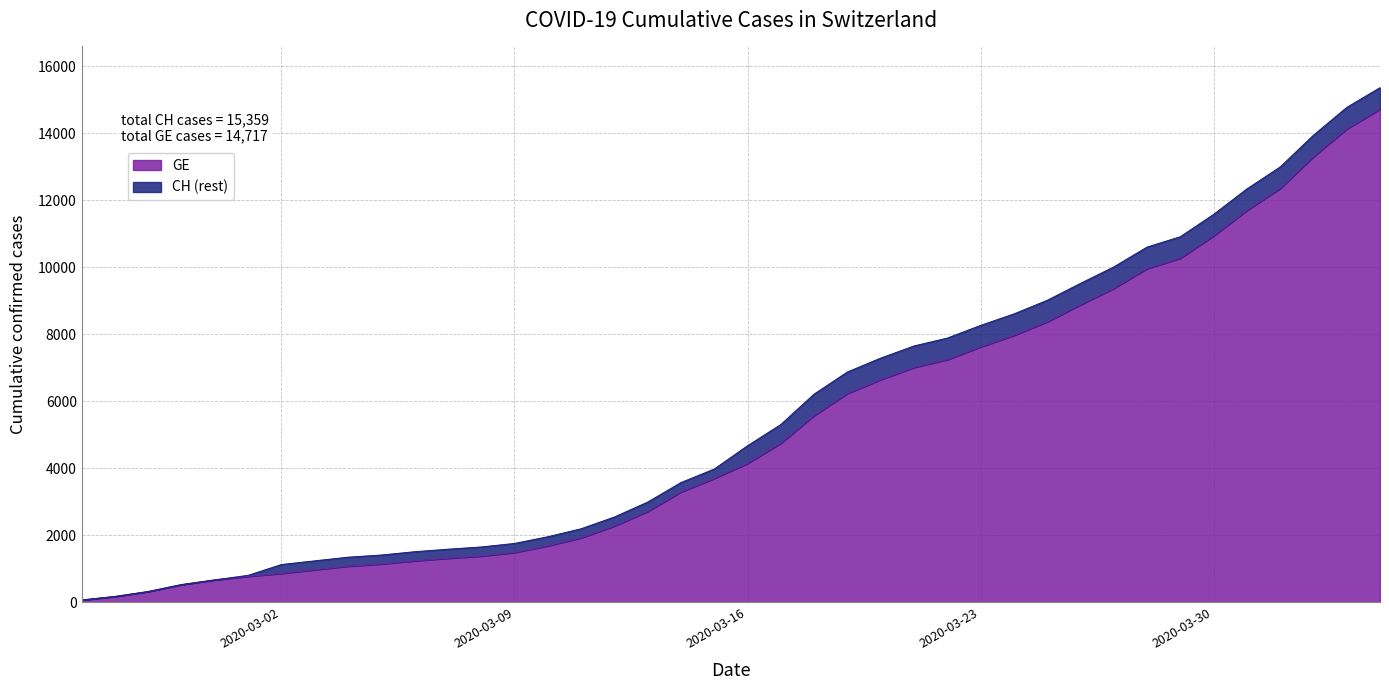

What is the greatest value displayed?

15359